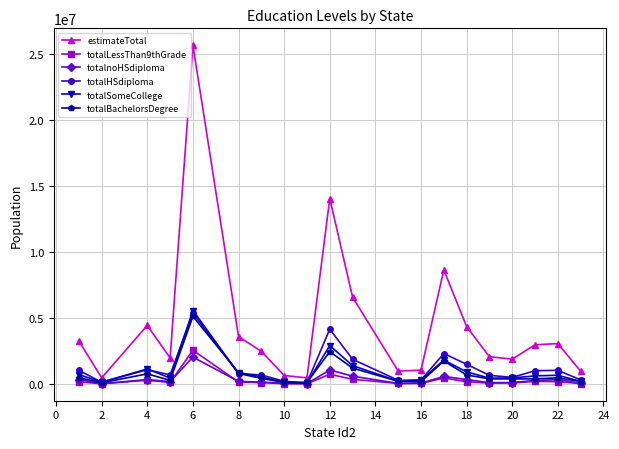

Which series has the largest total across all categories?

estimateTotal